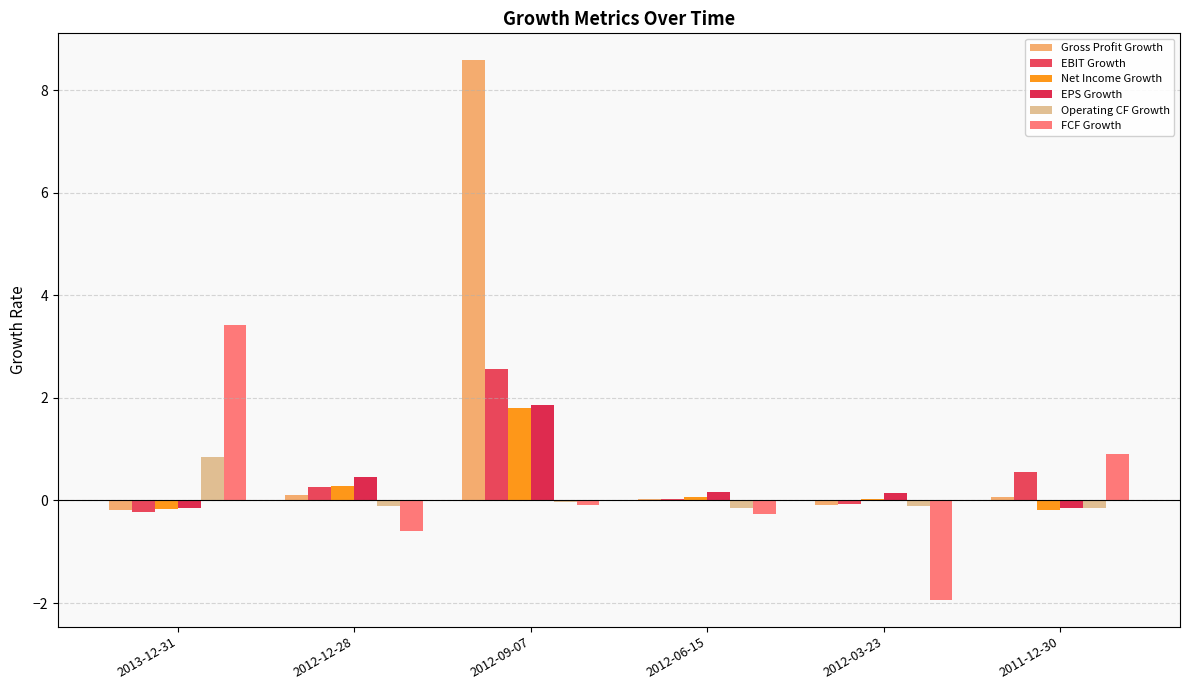

Rank the series by their maximum value, from lowest to highest.

Operating CF Growth, Net Income Growth, EPS Growth, EBIT Growth, FCF Growth, Gross Profit Growth